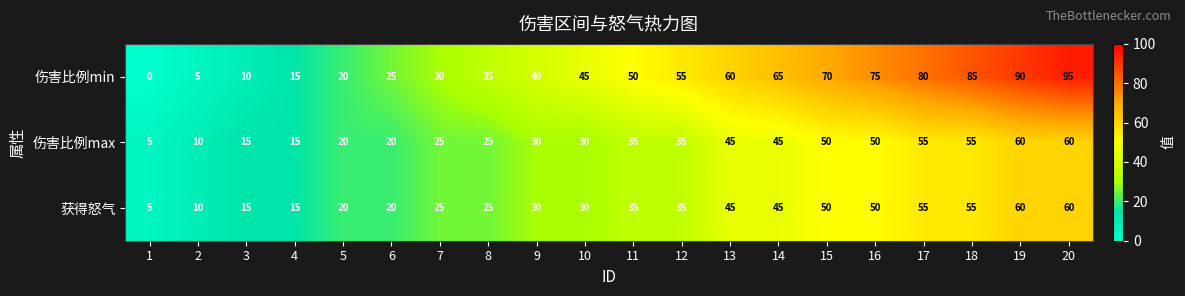

What is the highest value of the 伤害比例max series?

60